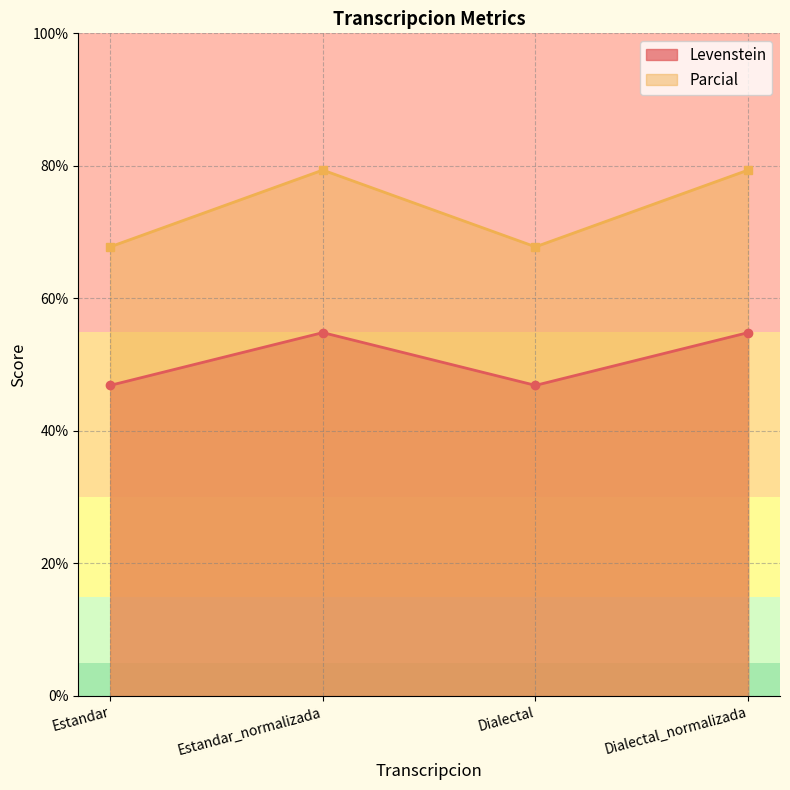

How many distinct data groups are displayed?

2